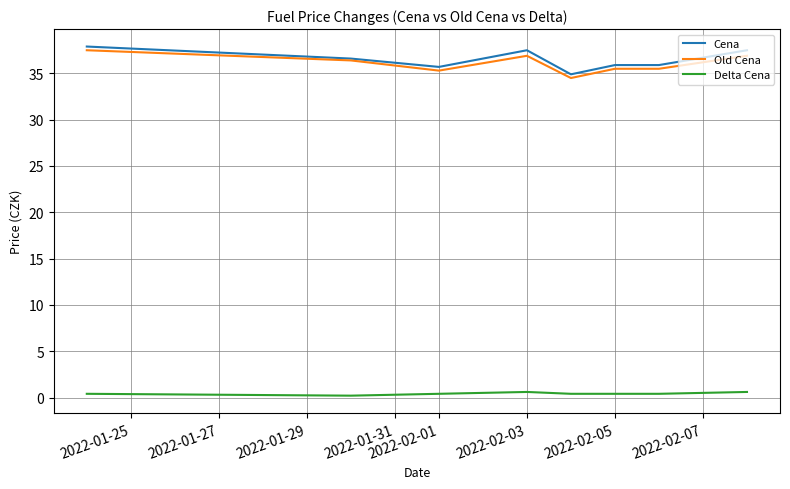

True or false: Delta Cena and Cena intersect in this chart.

False